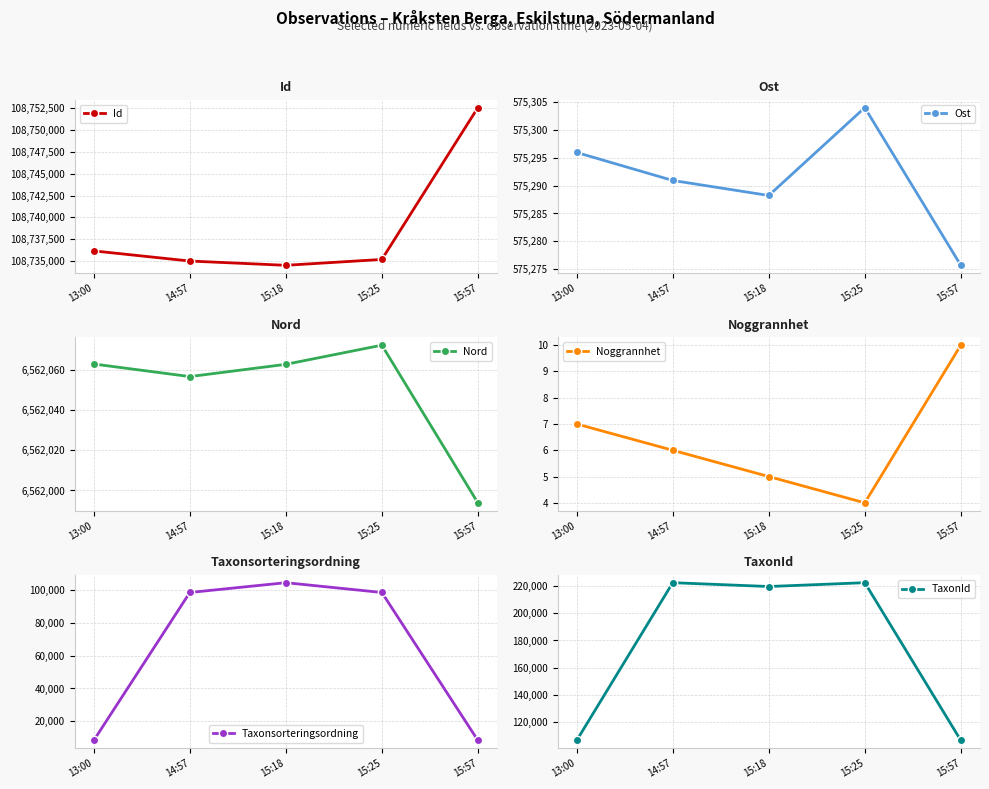

Between 13:00 and 15:25, which series saw the biggest shift?

TaxonId